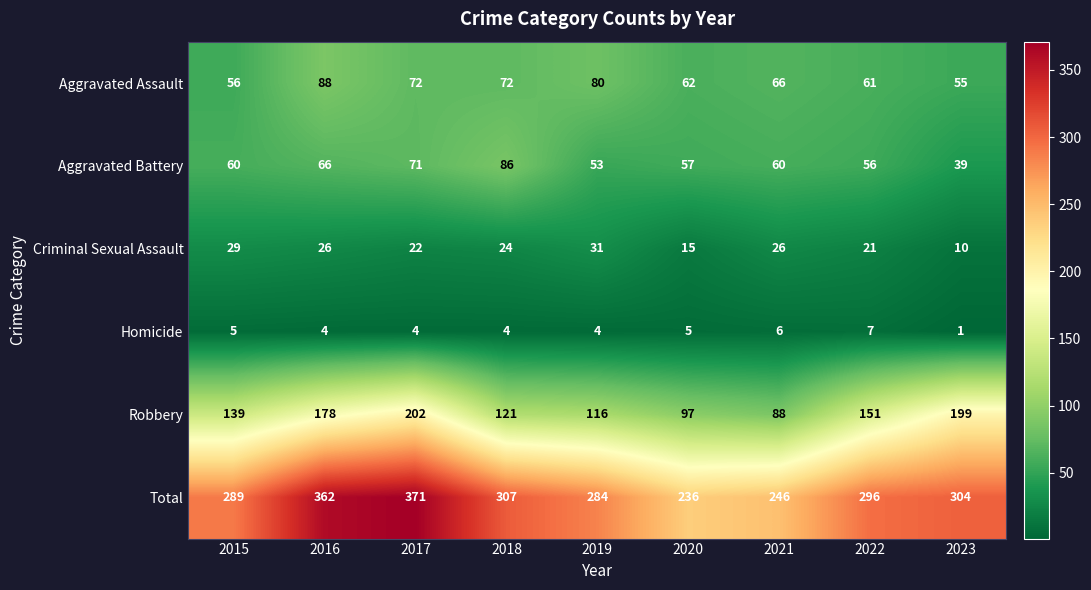

What is the difference between the second highest and second lowest values in the Criminal Sexual Assault series?

14